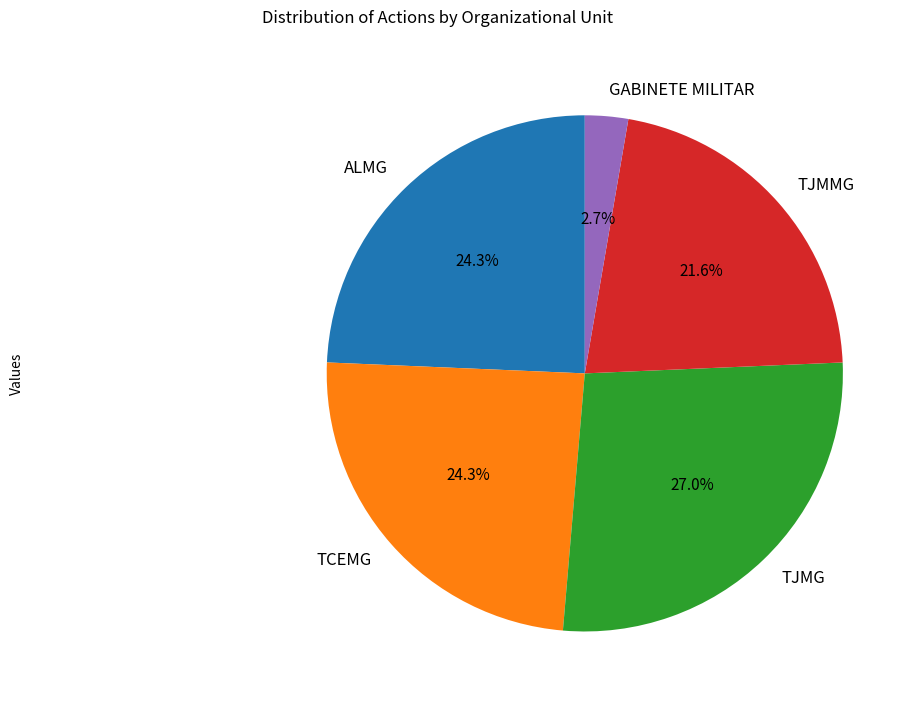

What is the largest slice in the pie chart?

TJMG